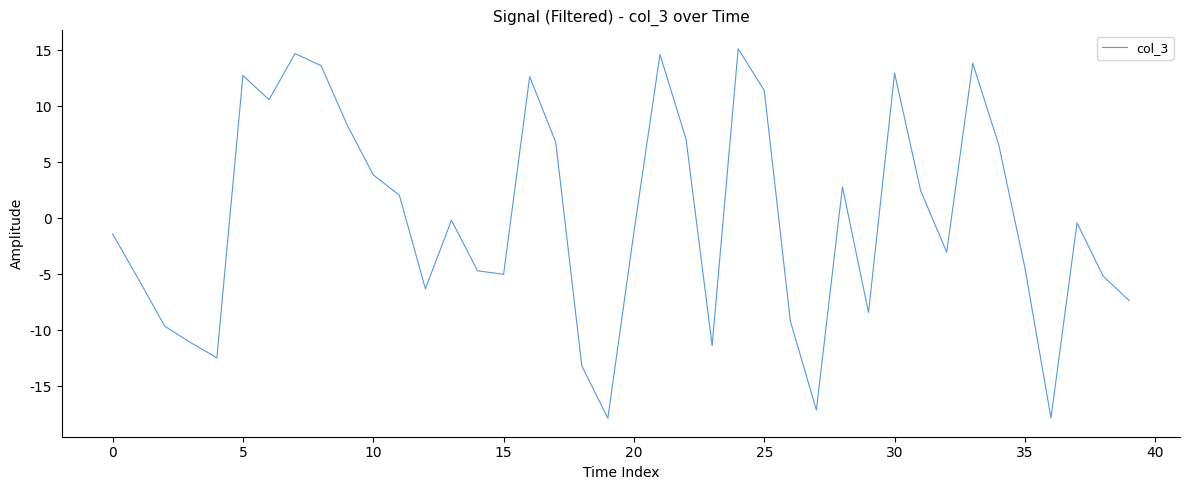

What is the difference between the maximum and minimum values?

33.0